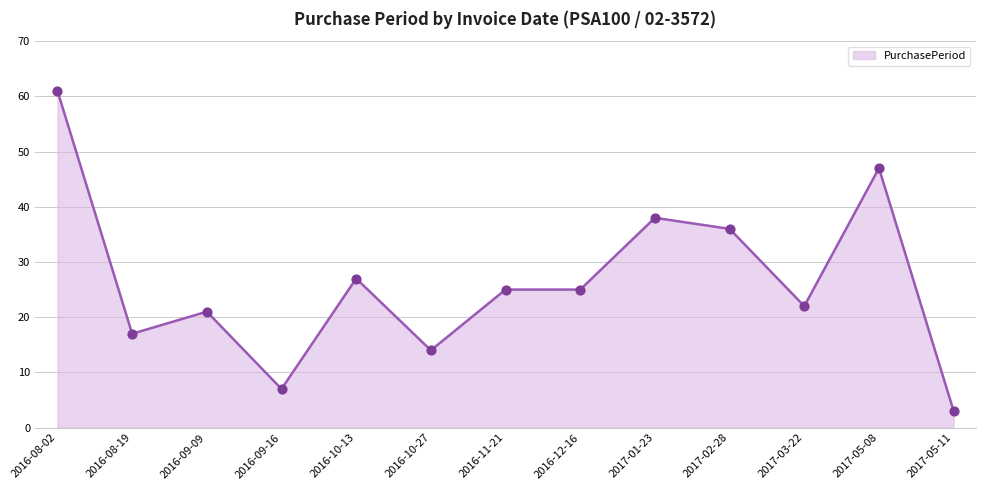

Which has a higher value, 2016-10-27 or 2016-09-09?

2016-09-09